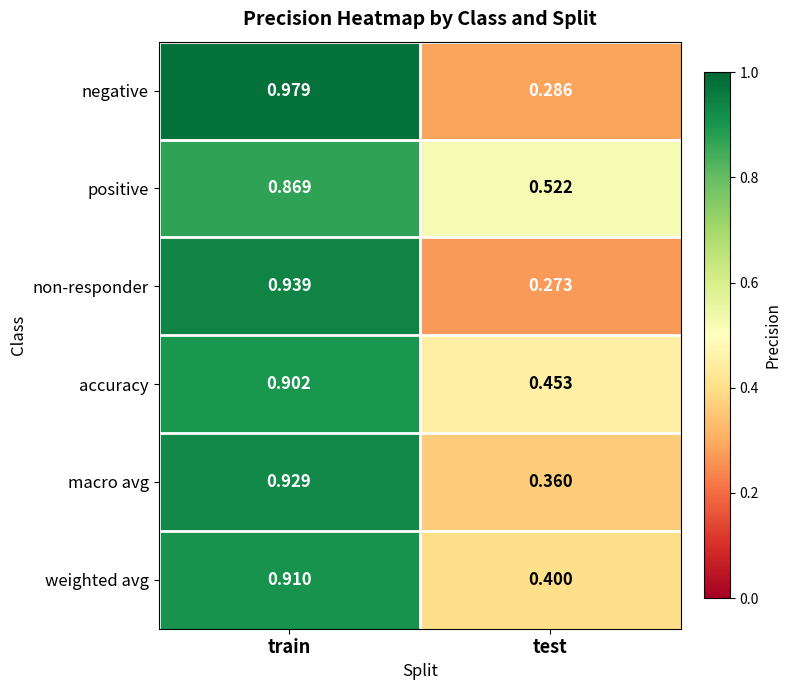

Which series has the largest total across all categories?

positive